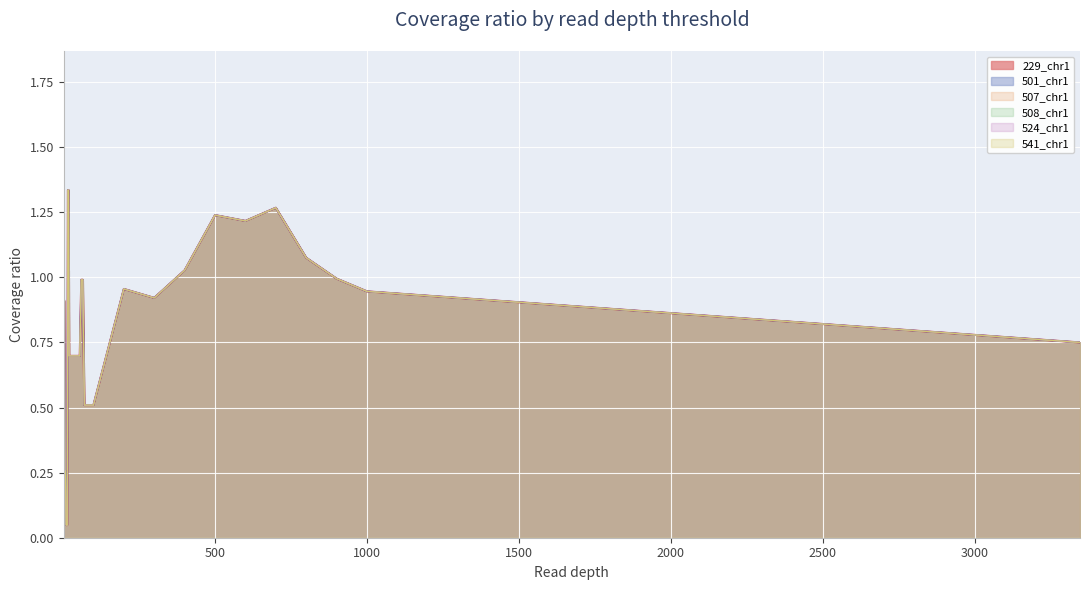

How many interior local peaks does the 229_chr1 series have?

3